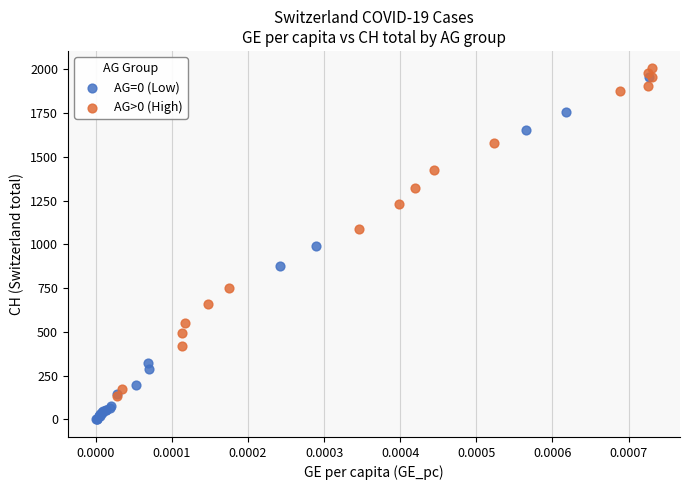

Which series reaches the minimum Y coordinate?

AG=0 (Low)